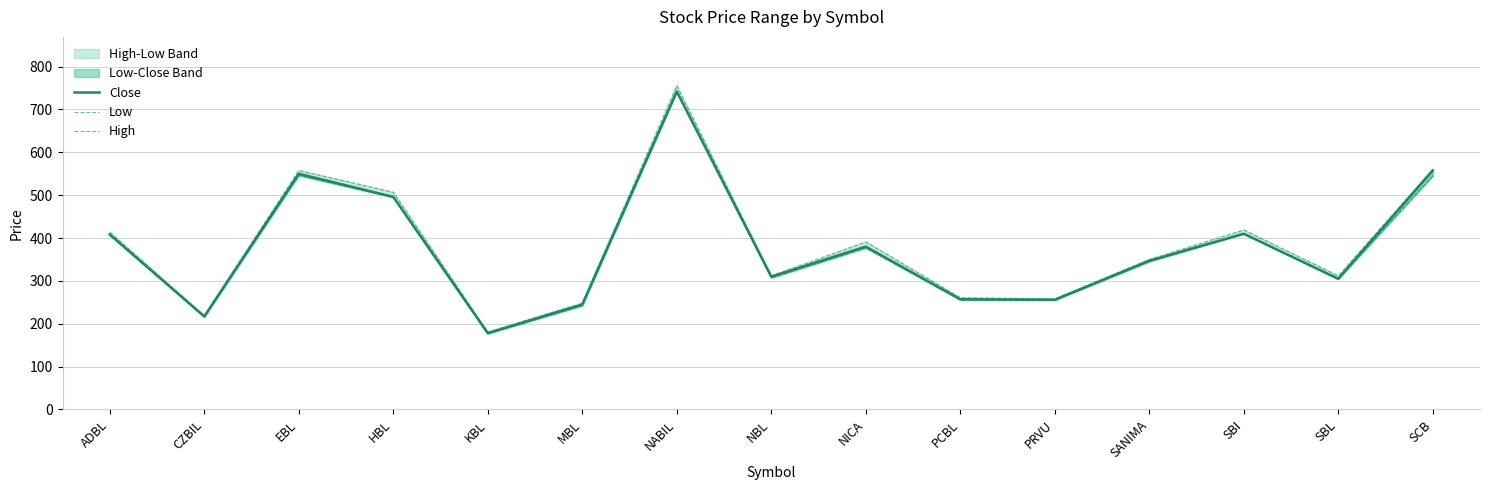

What is the label of the 13th point from the left?

SBI